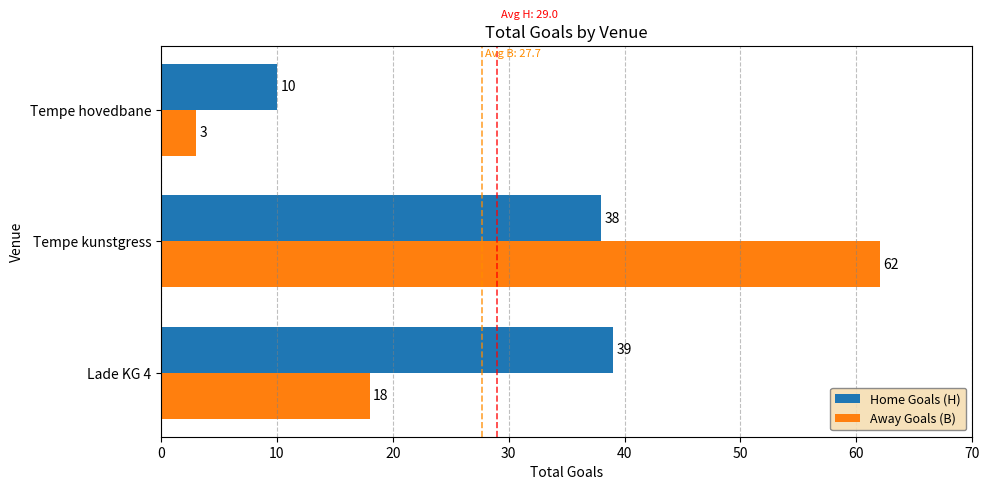

What is the smallest value displayed?

3